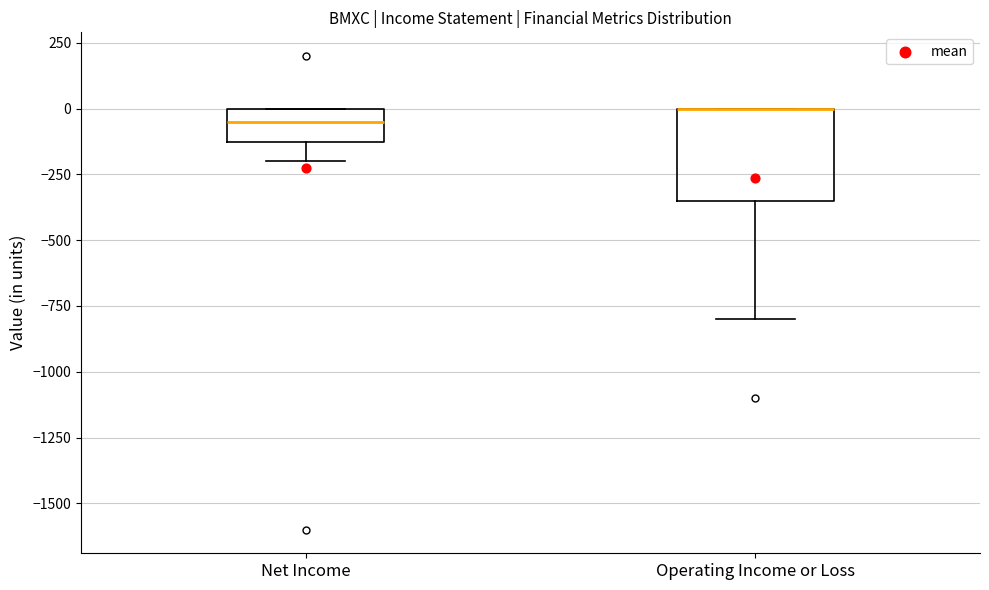

Comparing the boxes themselves (not the whiskers), which one is the tallest?

Operating Income or Loss